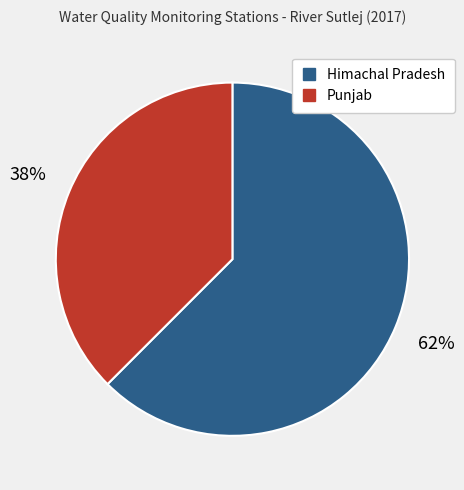

The Punjab slice represents 38% of the pie. True or false?

True